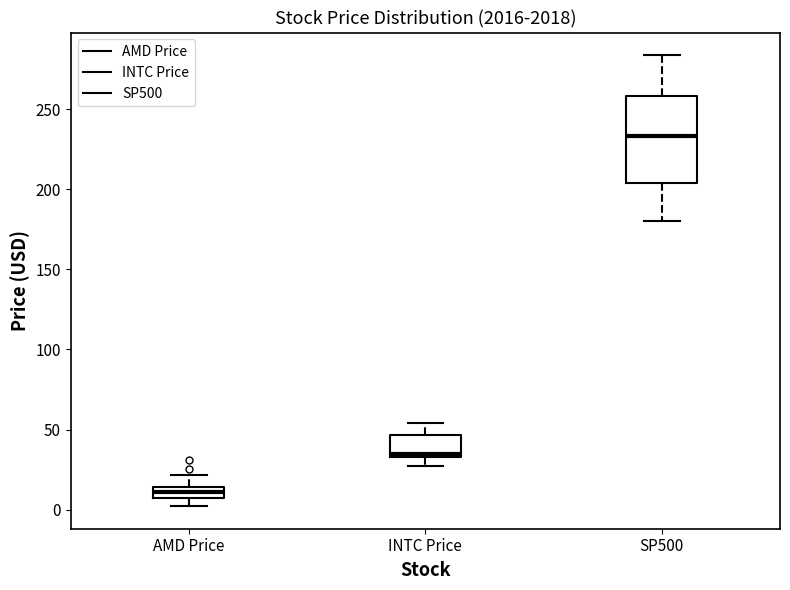

Which box has the highest median line?

SP500